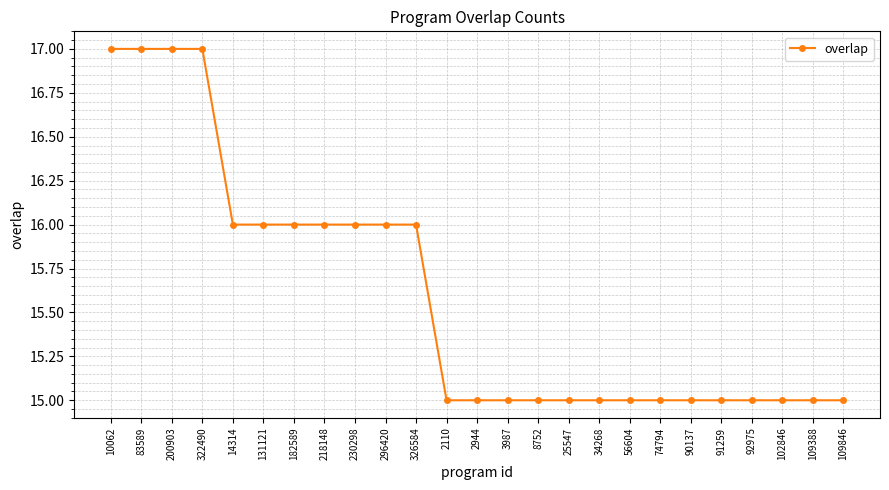

What is the smallest value displayed?

15